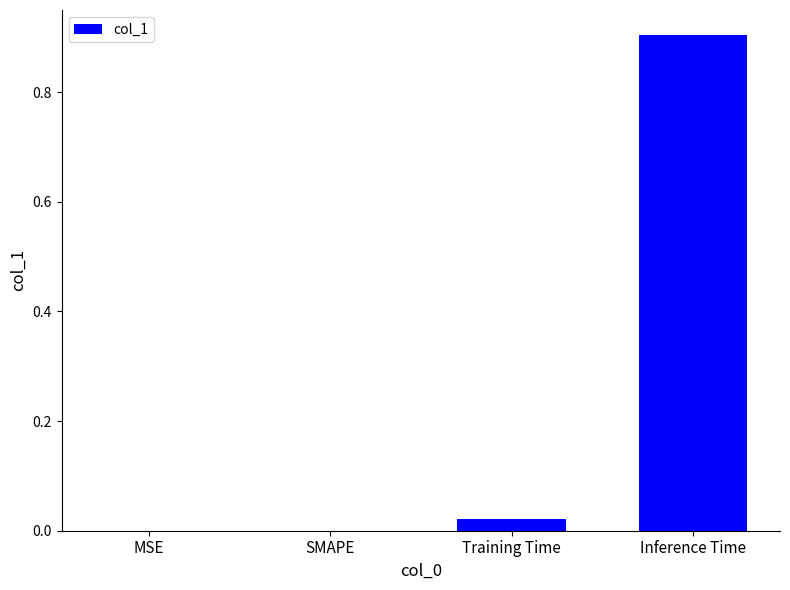

Between SMAPE and Training Time, which is larger?

Training Time